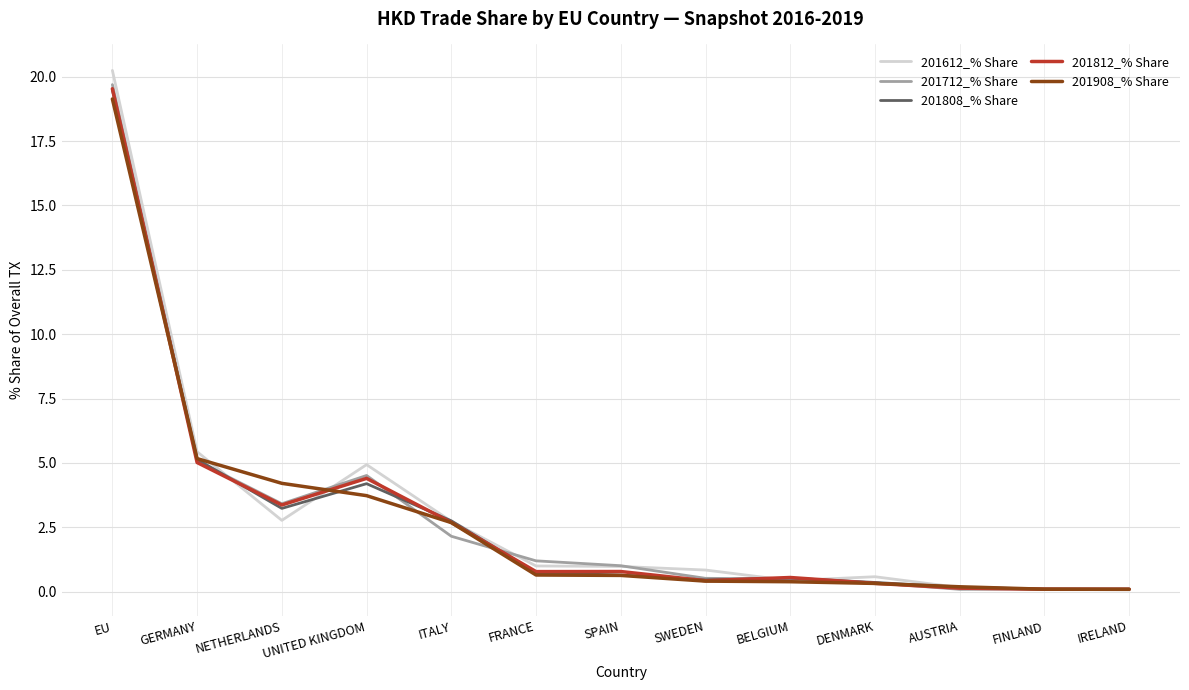

At which category does the chart reach its peak across all series?

EU